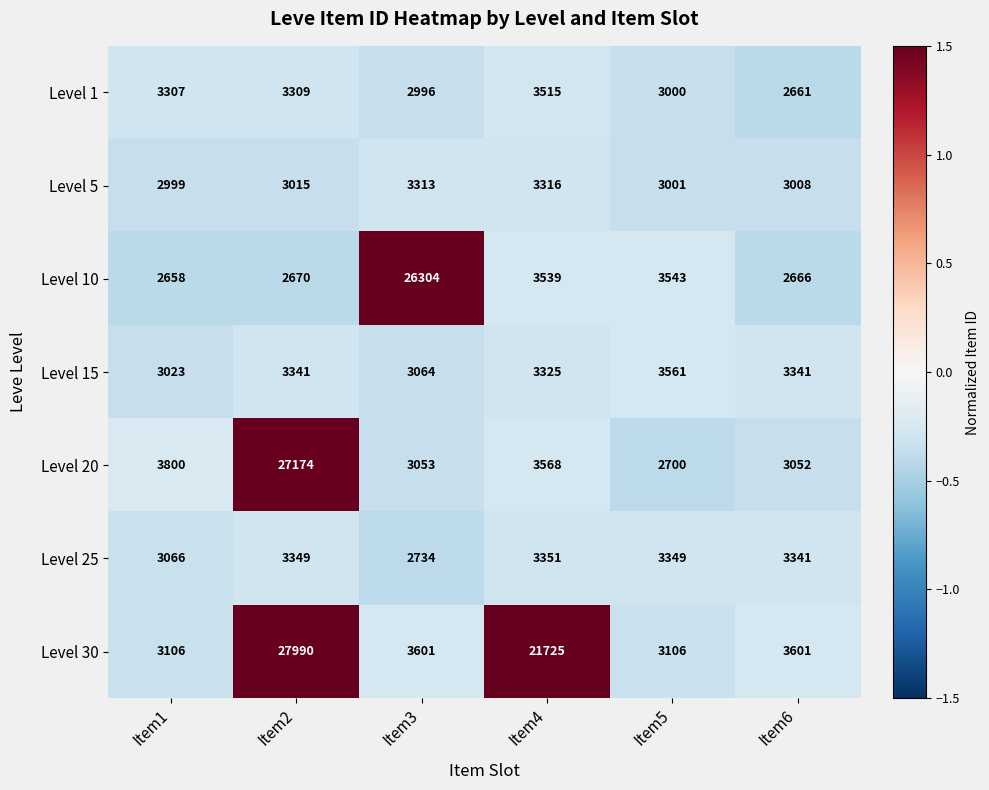

The Level 1 series shows 3000 at Item5. True or false?

True